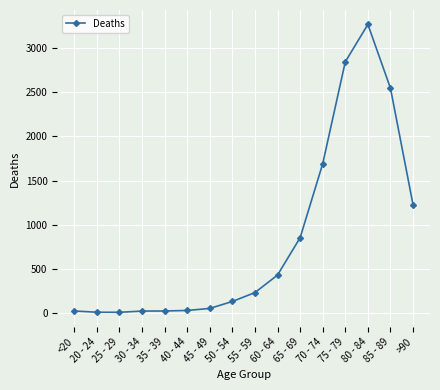

Which label corresponds to the largest value in the chart?

80 - 84